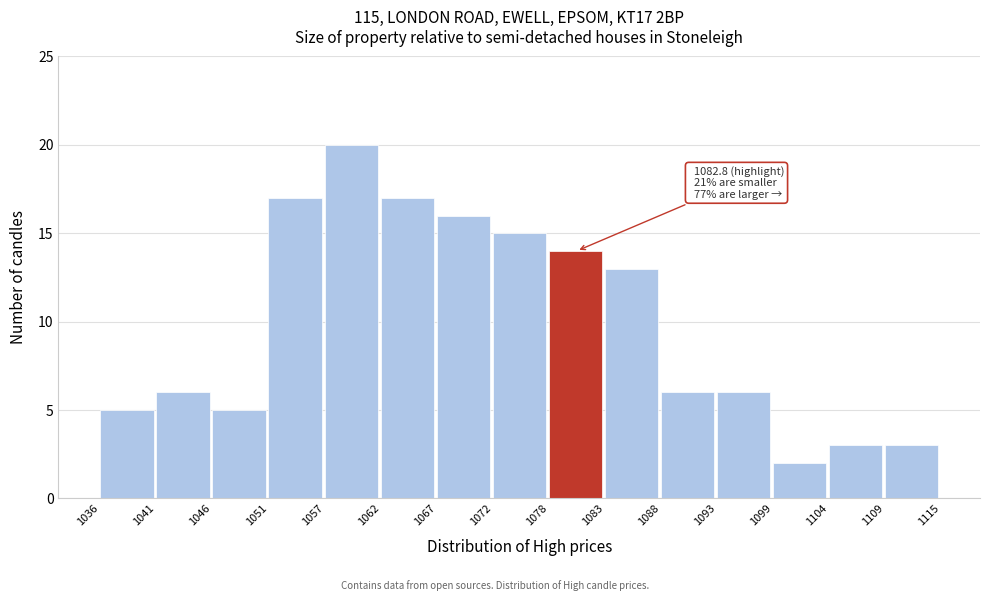

Reading right to left, list all the values displayed in this chart.

3	3	2	6	6	13	14	15	16	17	20	17	5	6	5